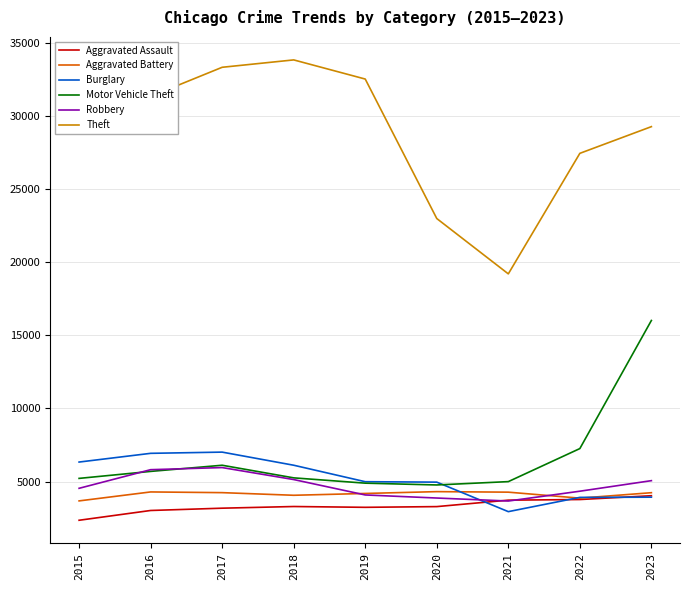

How many lines are shown in the chart?

6